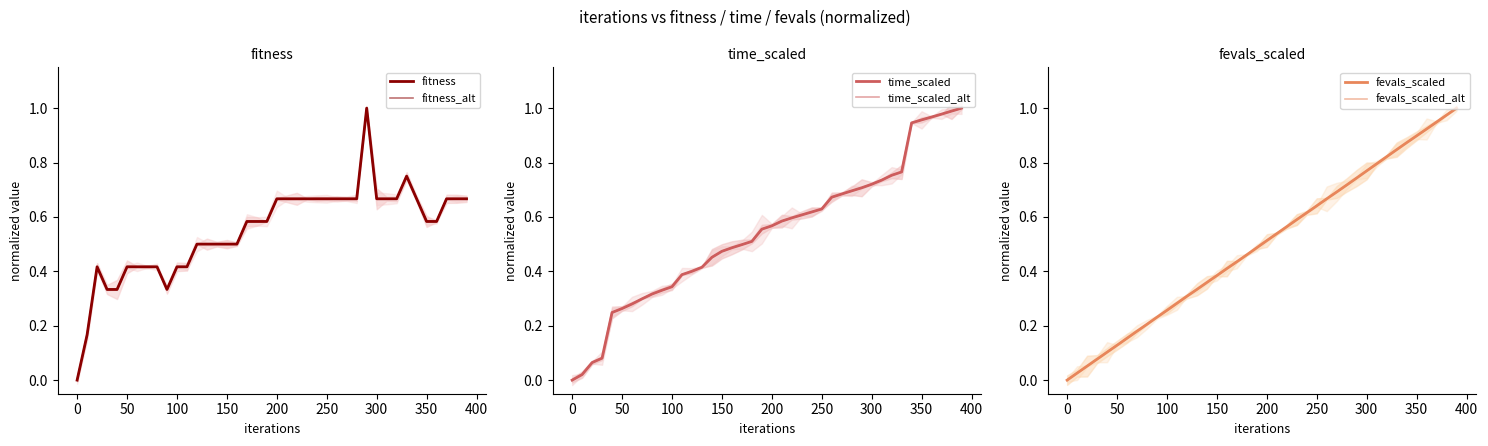

What is the average value of the fevals_scaled series?

0.5